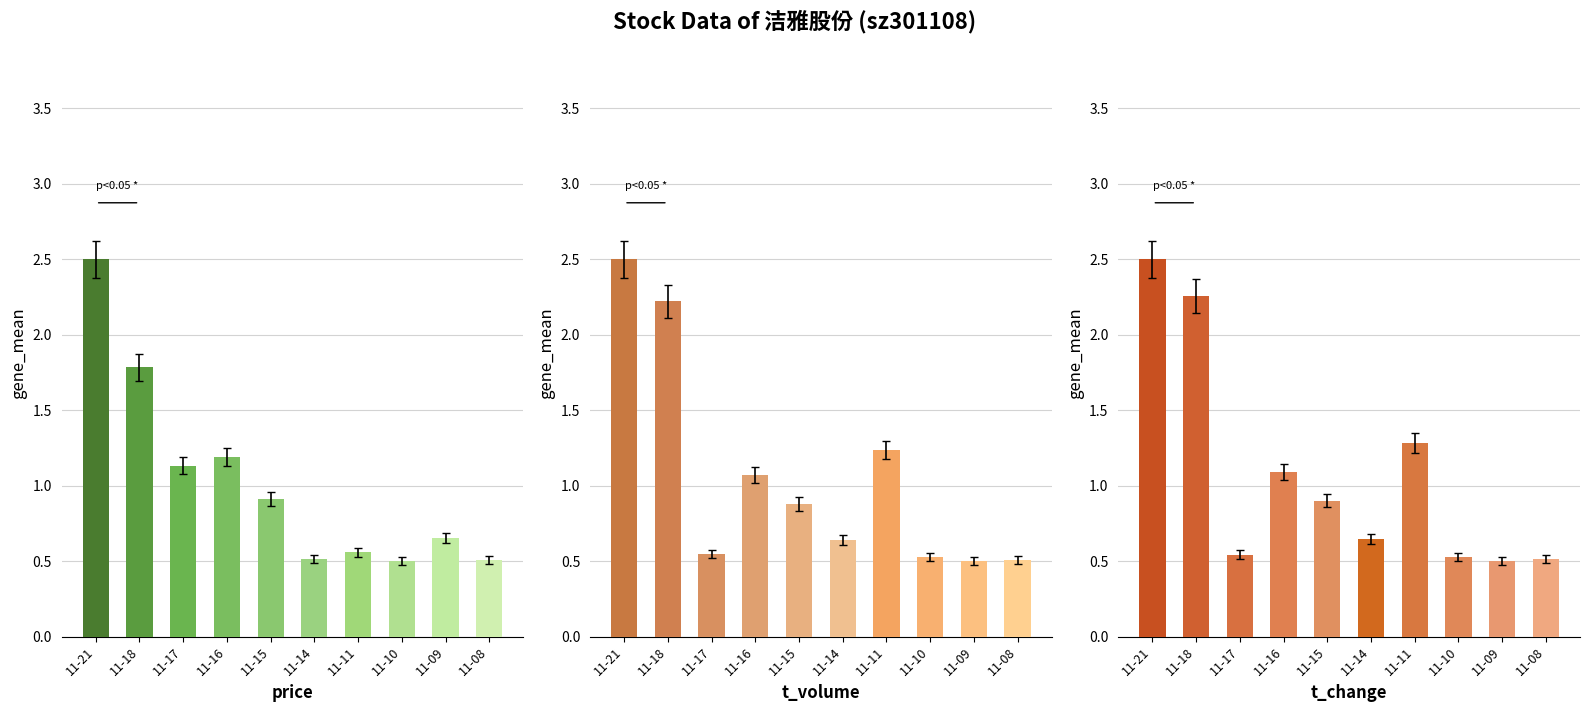

List the labels in order of t_volume value, largest first.

11-21, 11-18, 11-11, 11-16, 11-15, 11-14, 11-17, 11-10, 11-08, 11-09